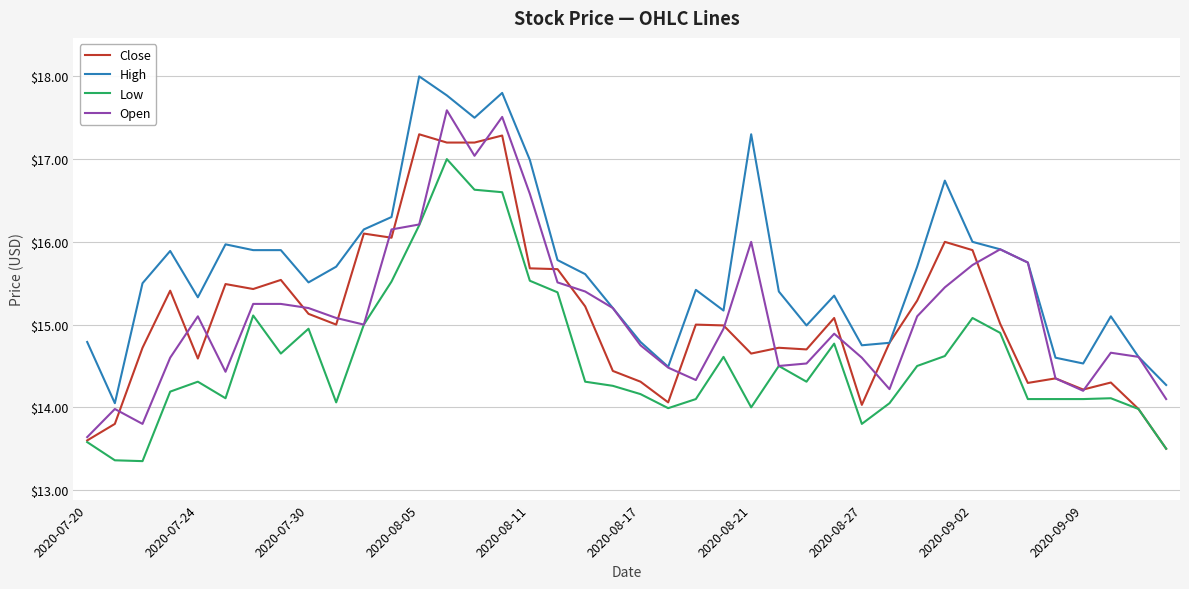

Rank the series by their maximum value, from highest to lowest.

High, Open, Close, Low